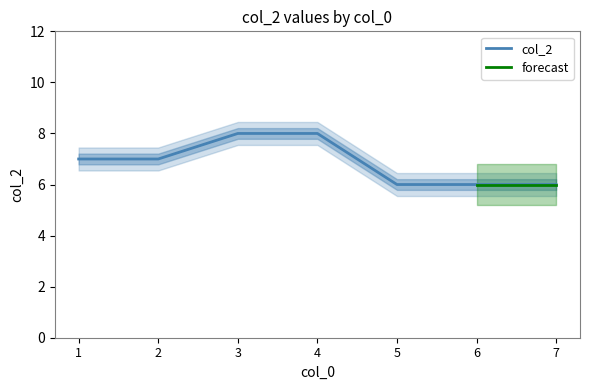

Between 2 and 7, which is larger?

2